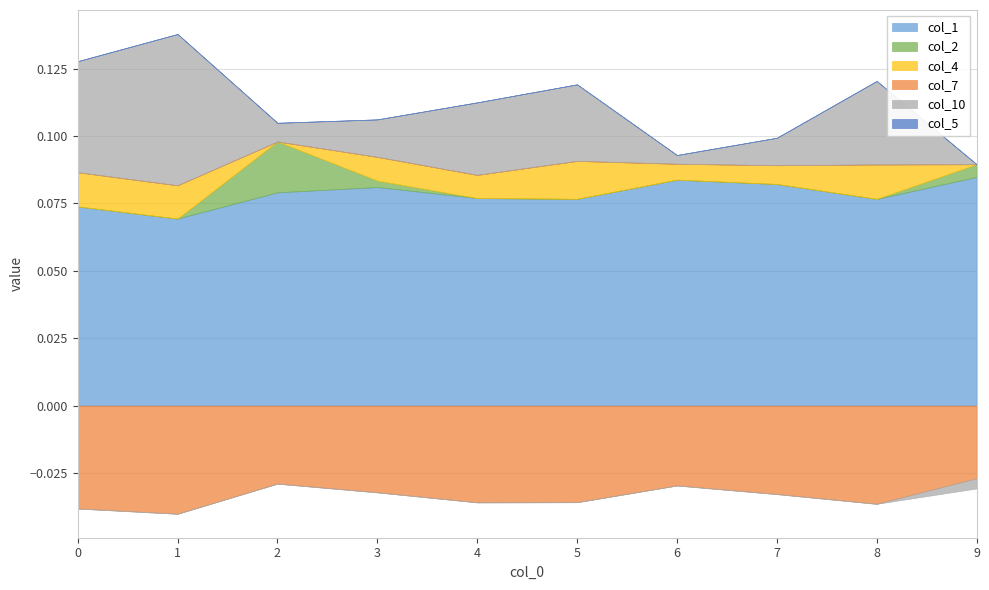

Between 6 and 7, which series saw the biggest shift?

col_10